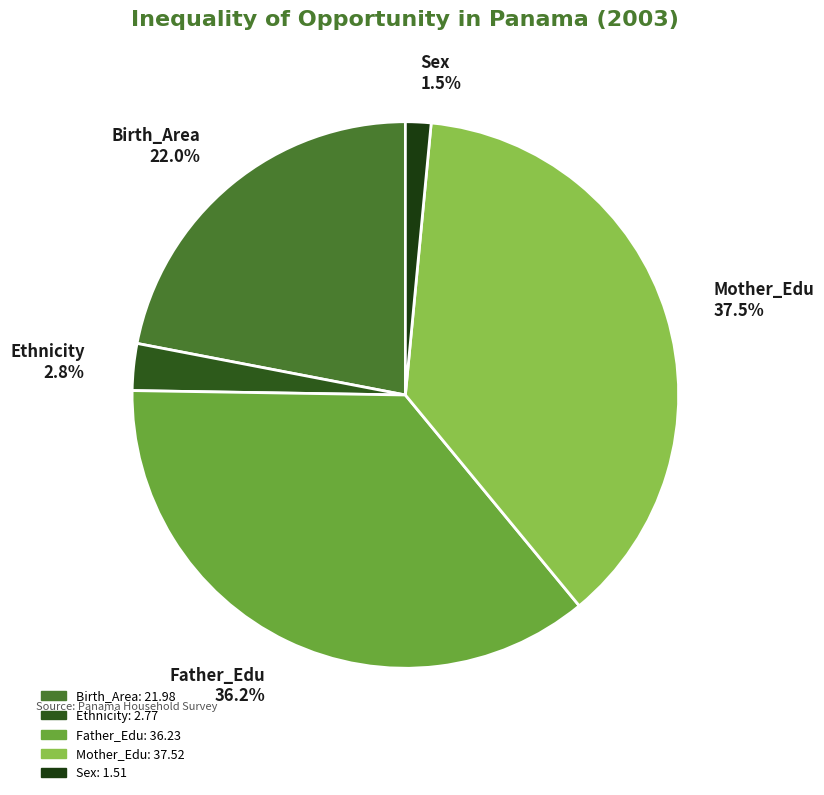

Which slice is the smallest?

Sex